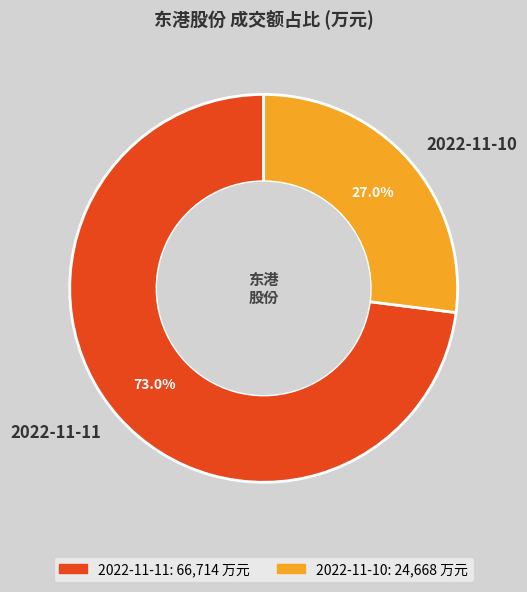

Combined, do 2022-11-10 and 2022-11-11 account for over 50%?

Yes